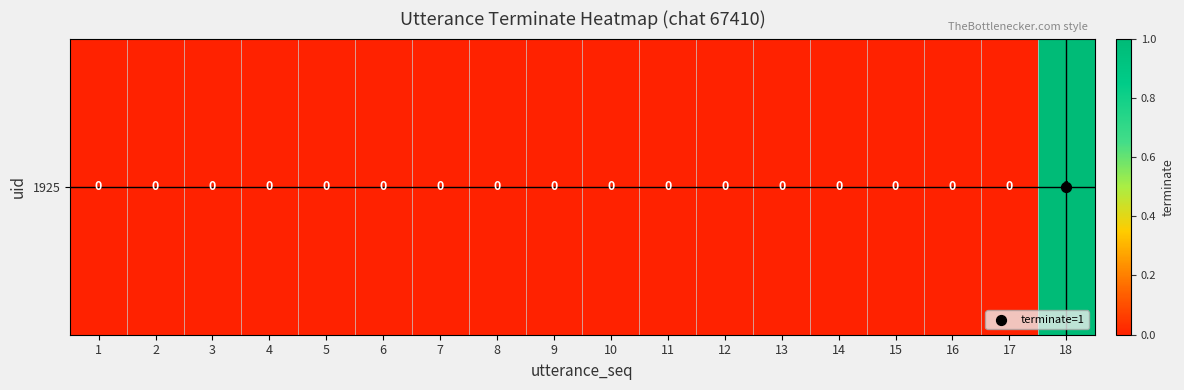

Reading left to right, list all the values displayed in this chart.

1=0	2=0	3=0	4=0	5=0	6=0	7=0	8=0	9=0	10=0	11=0	12=0	13=0	14=0	15=0	16=0	17=0	18=1